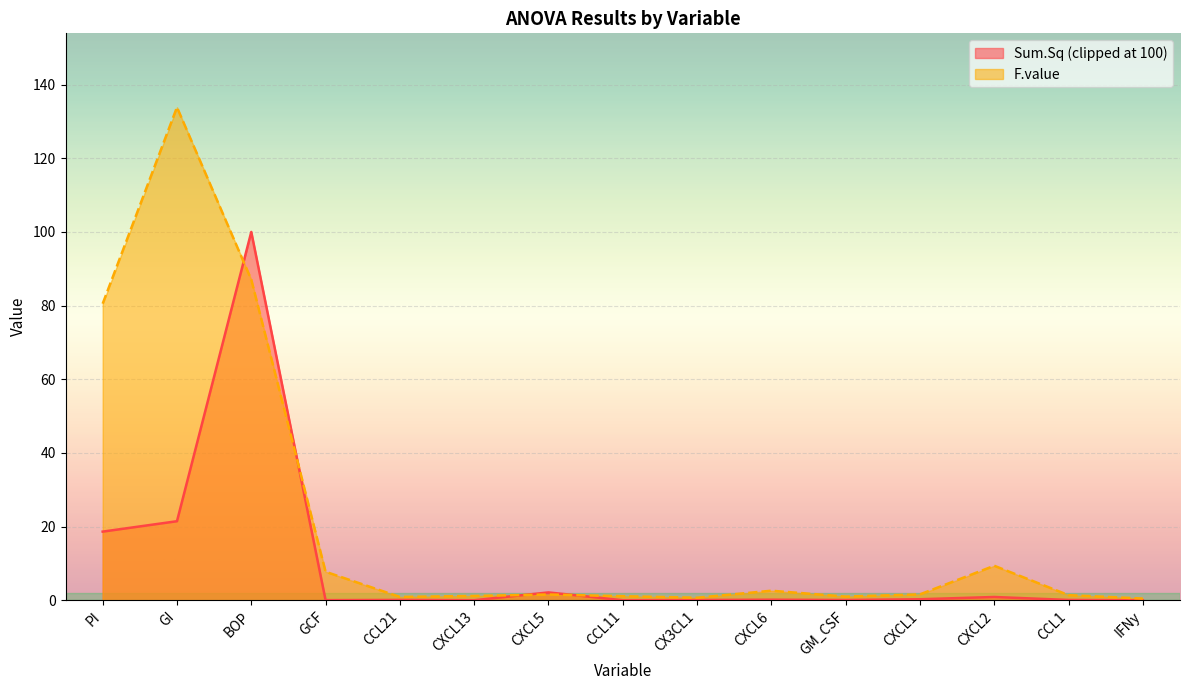

Rank the series by their average value, from lowest to highest.

Sum.Sq (clipped at 100), F.value